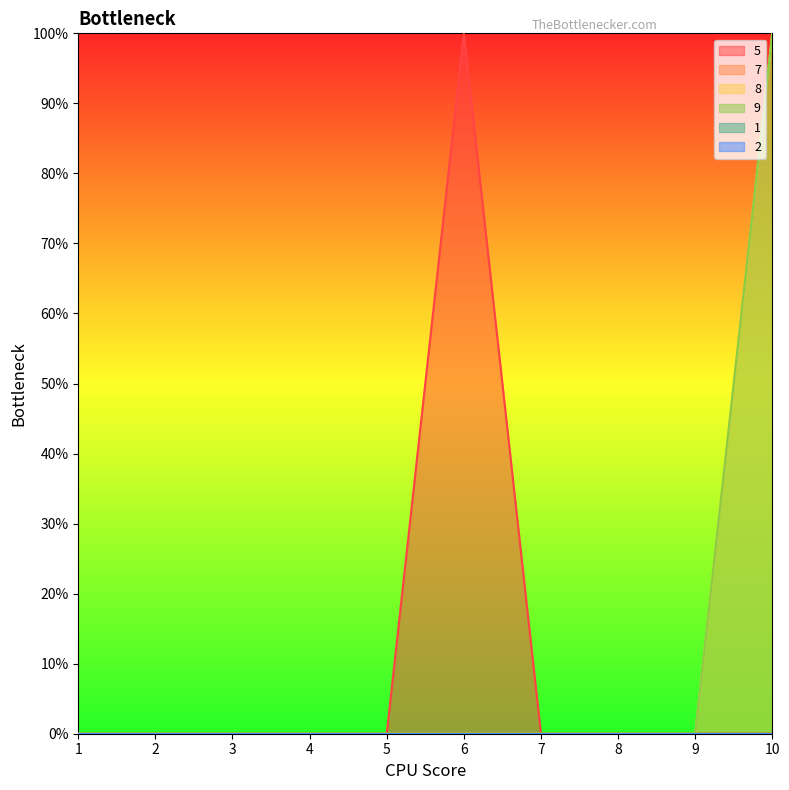

The value of 8 at 7 is 1. True or false?

False